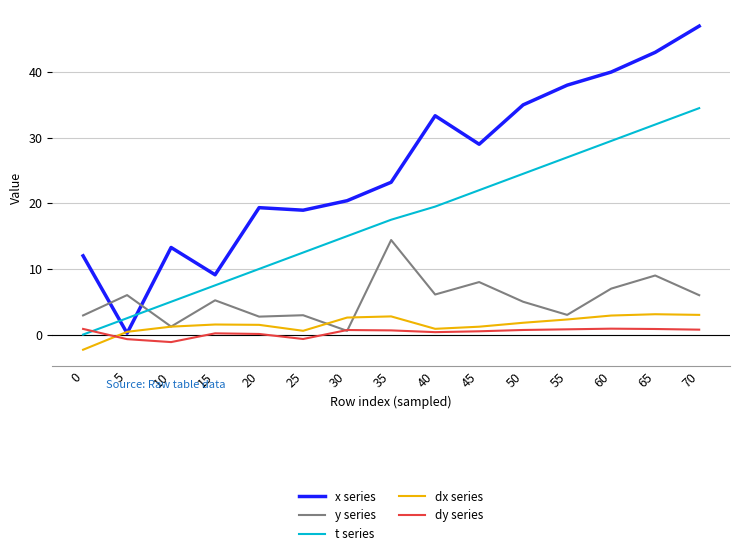

Does the chart have visible grid lines?

Yes